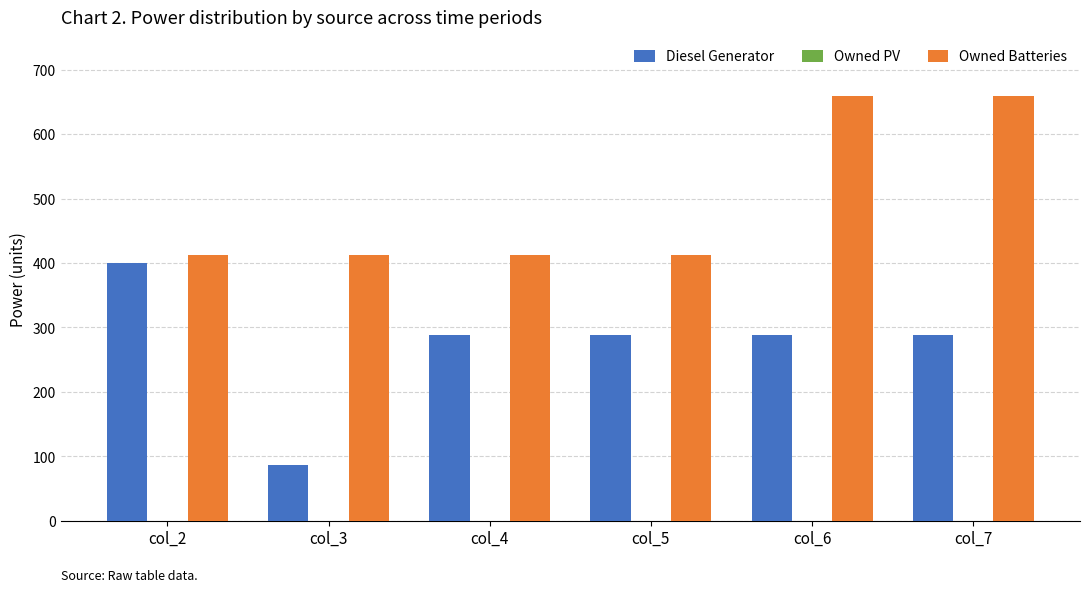

Rank the series by their average value, from highest to lowest.

Owned Batteries, Diesel Generator